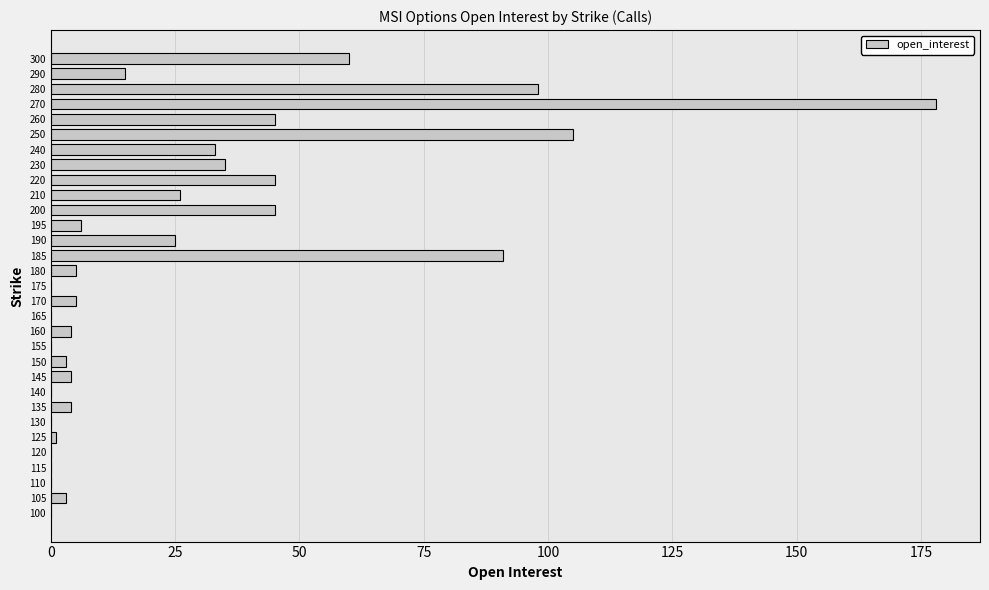

The value at 260 is 45. True or false?

True